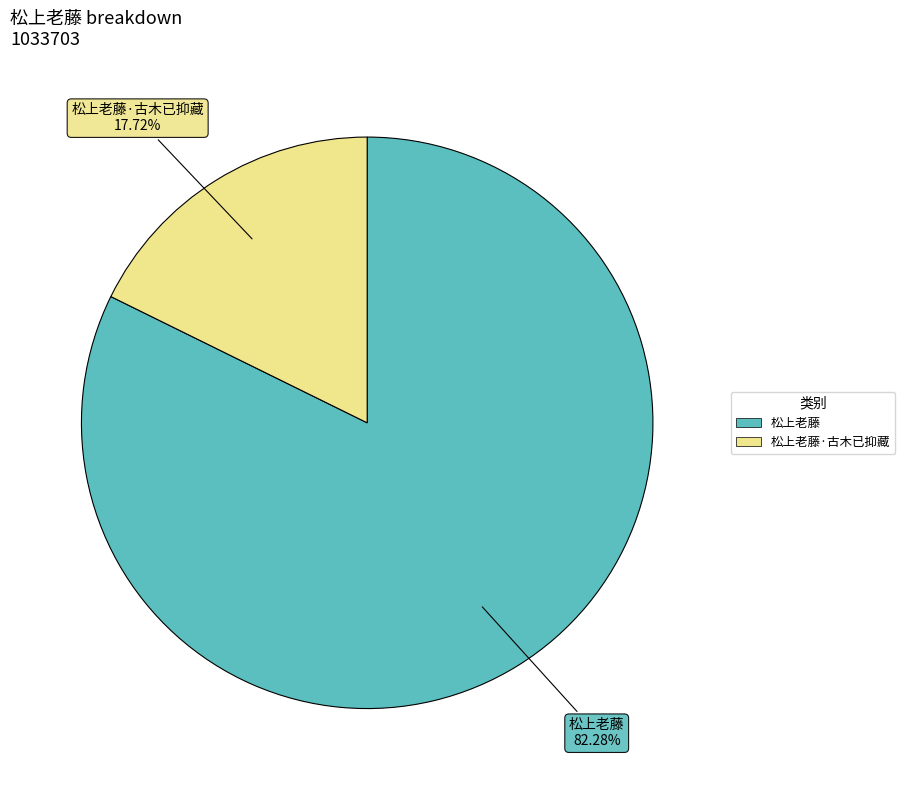

Does any single category account for the majority?

Yes